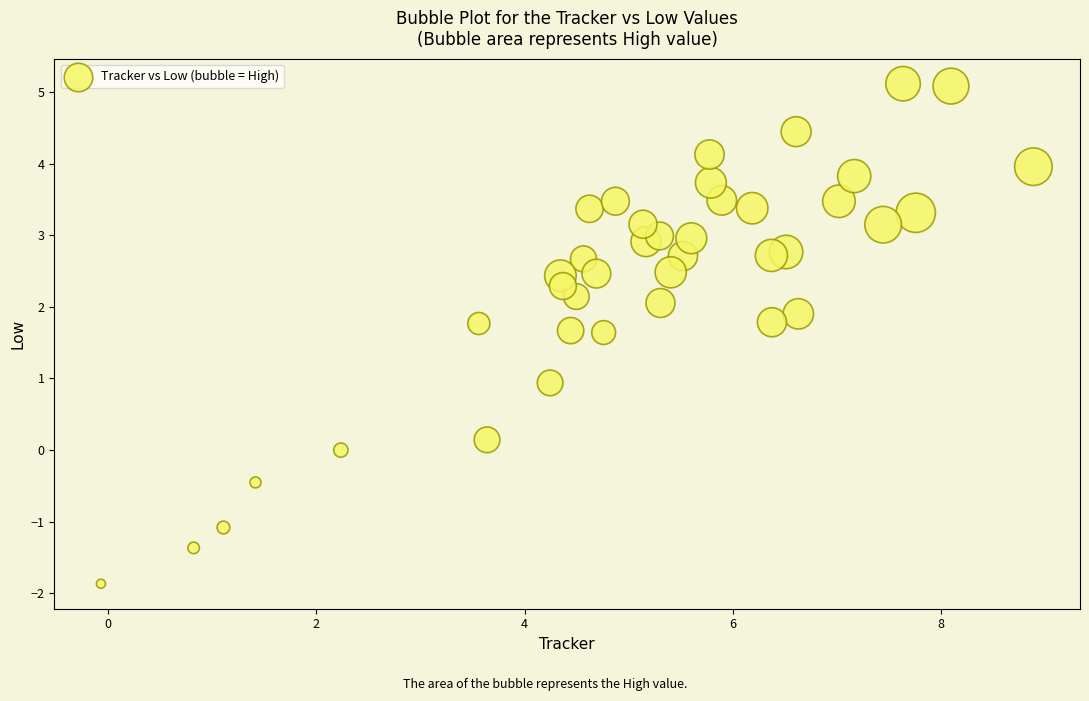

What is the range of Y values (max minus min)?

7.0